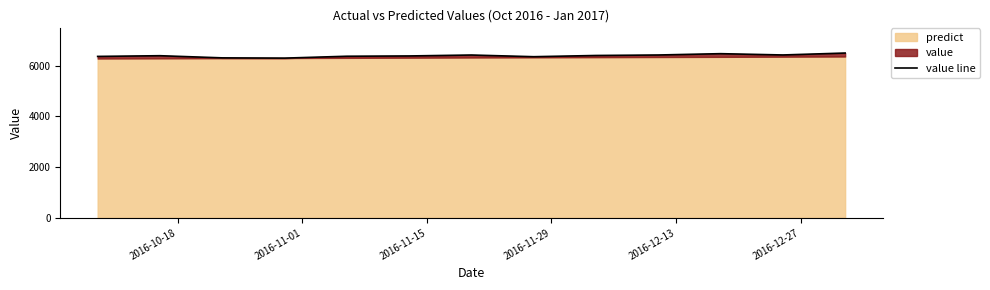

What is the difference between the maximum and second lowest values?

190.1